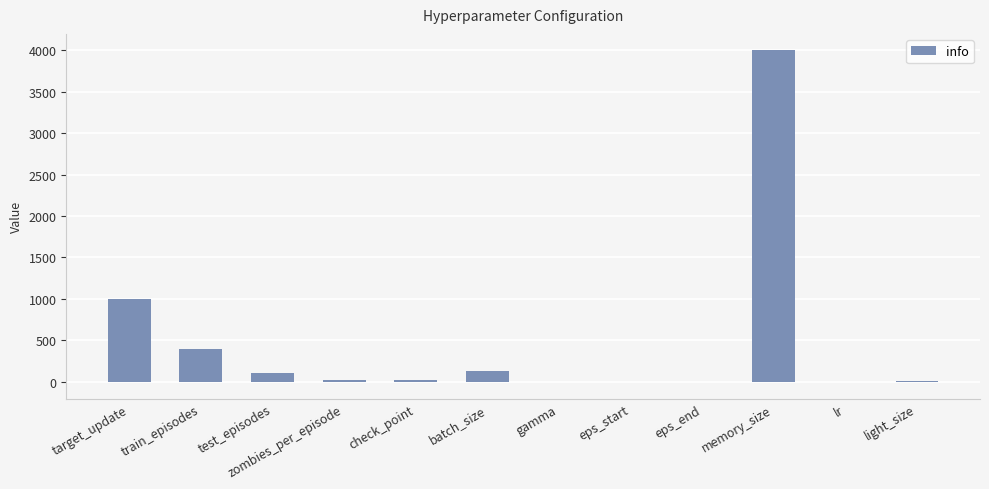

Is it true that the value at batch_size is 128.0?

True